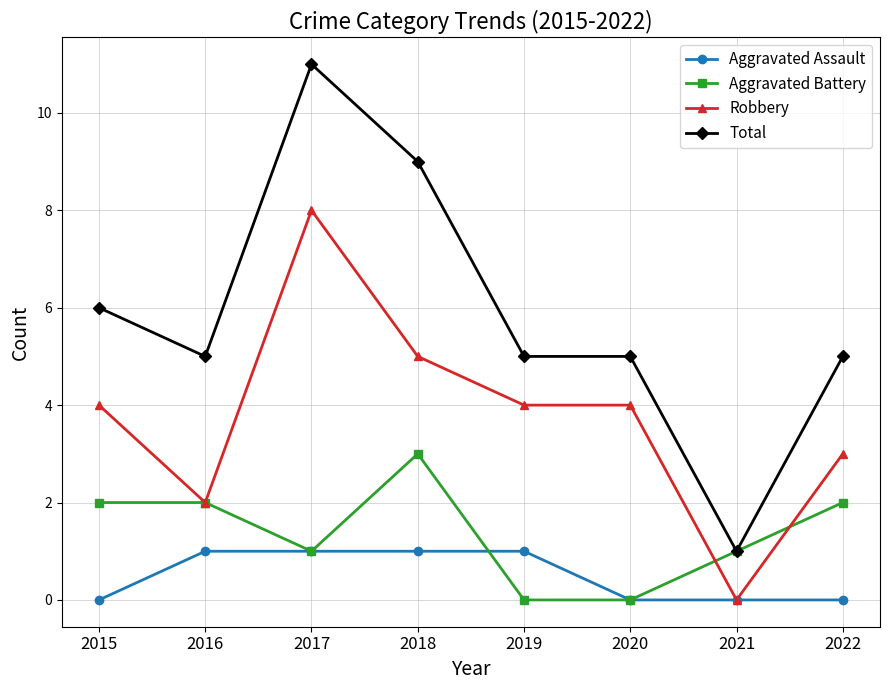

Does the chart have visible grid lines?

Yes